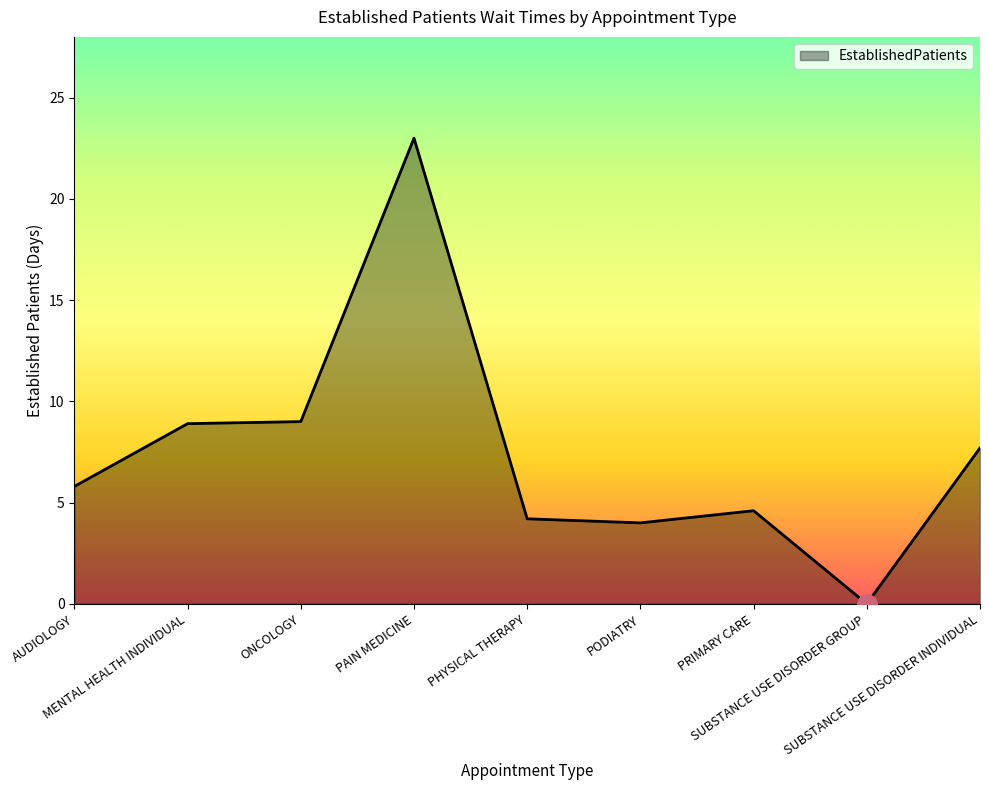

How many values are above zero?

8